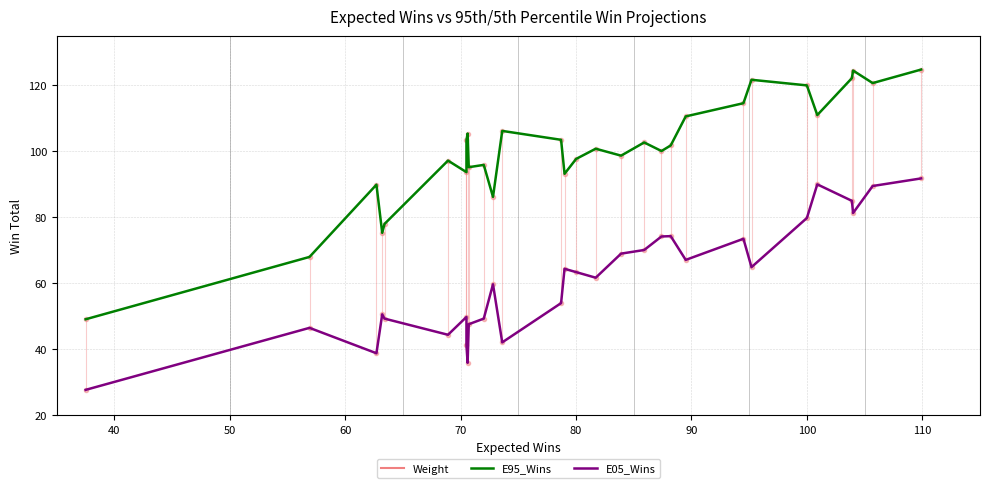

True or false: E95_Wins and E05_Wins cross at least once.

False